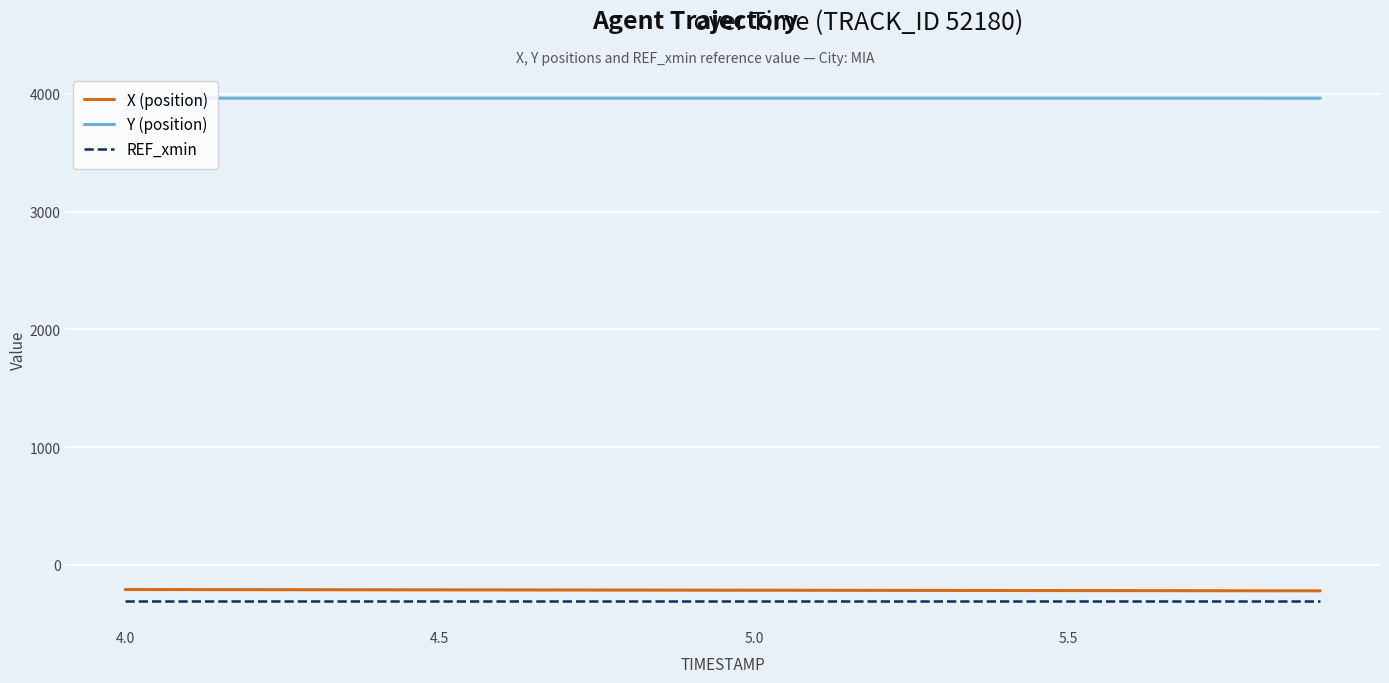

What is the minimum value for REF_xmin?

-307.1